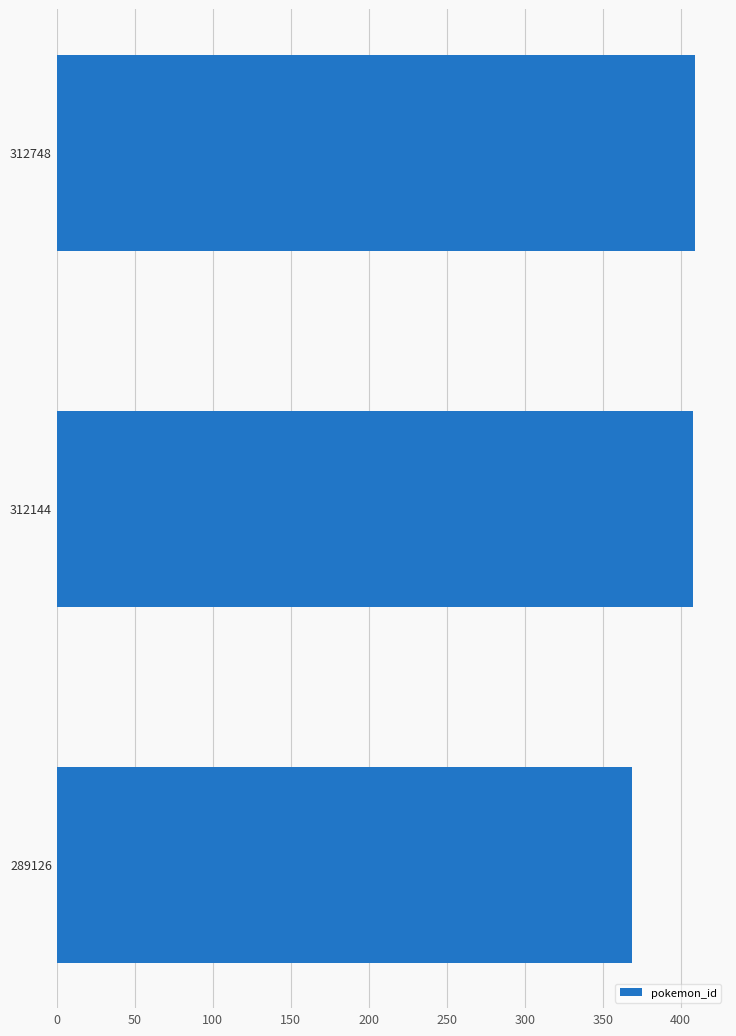

True or false: the data shows 408 at 312144.

True